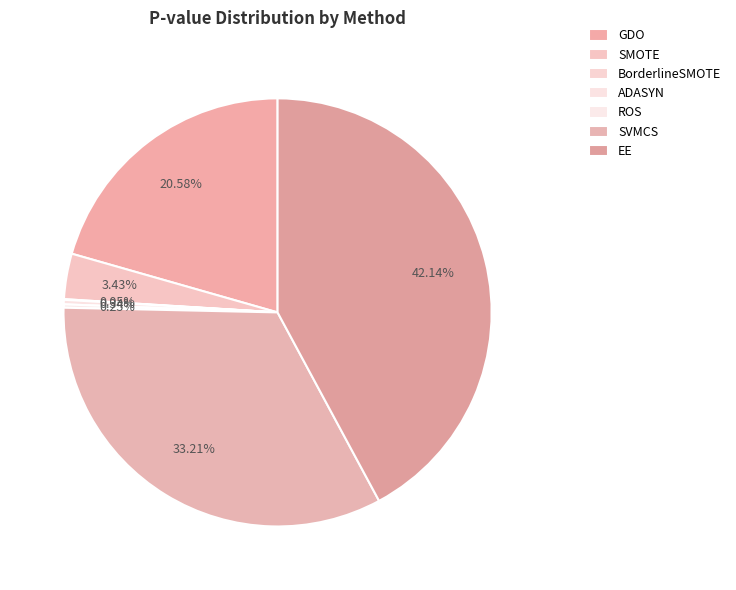

Is it true that EE is 37% of the pie?

False